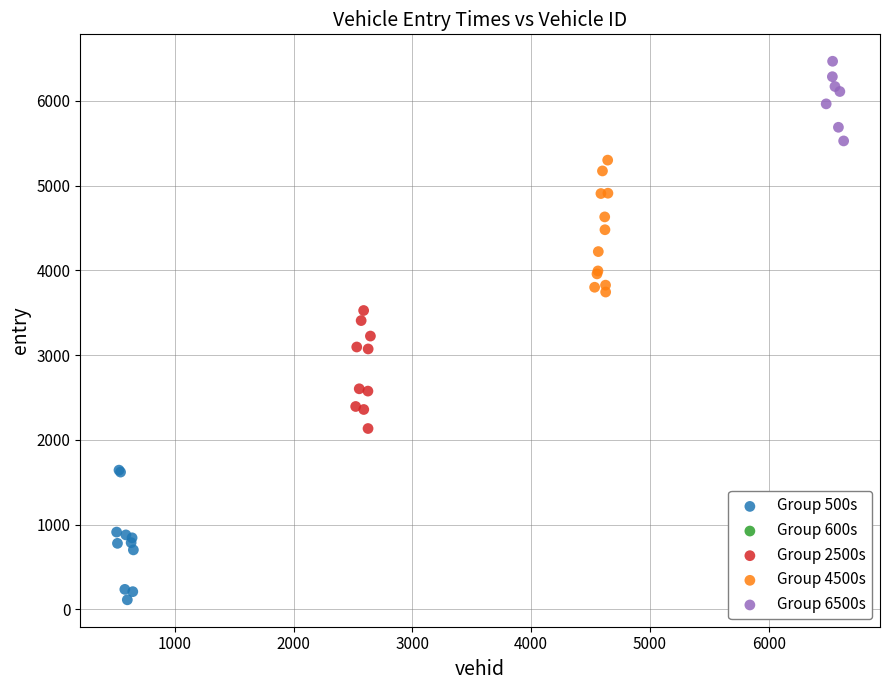

Which series contains the highest Y value?

Group 6500s